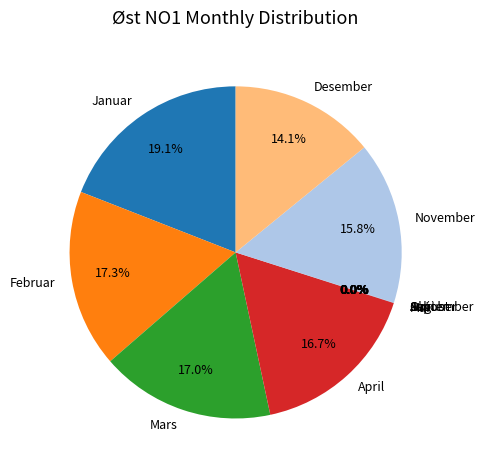

Does any single category account for the majority?

No